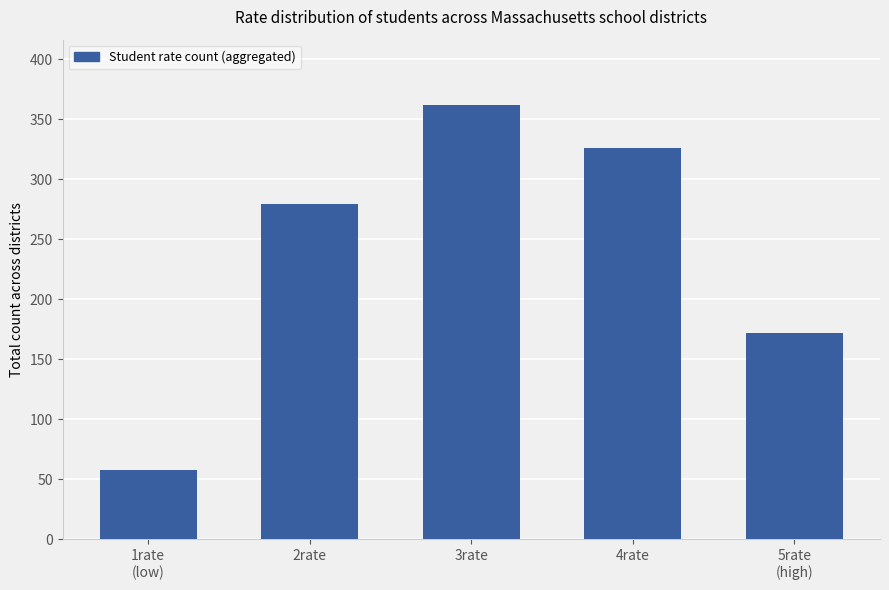

Rank the categories by value from highest to lowest.

3rate, 4rate, 2rate, 5rate
(high), 1rate
(low)